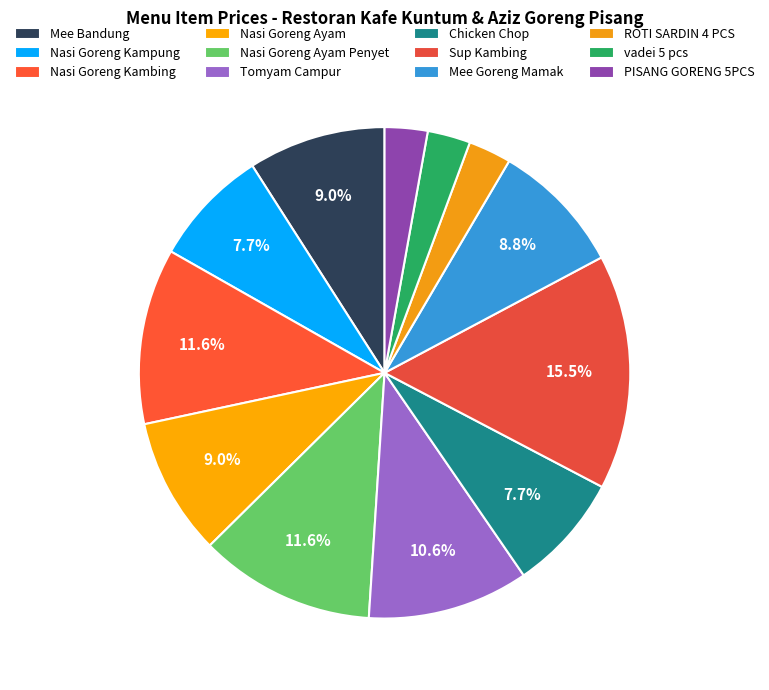

To the nearest percent, what portion does ROTI SARDIN 4 PCS represent?

3%